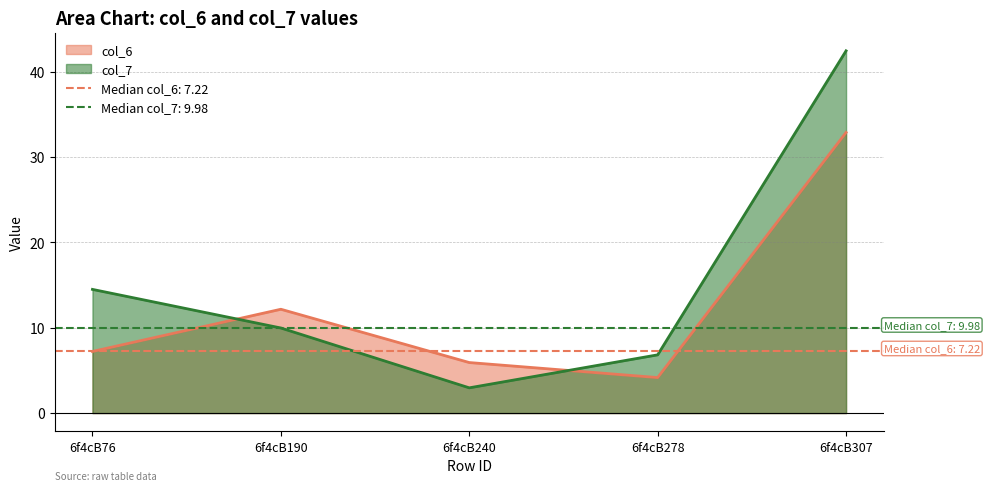

What value does the col_6 series have at 6f4cB278?

4.2